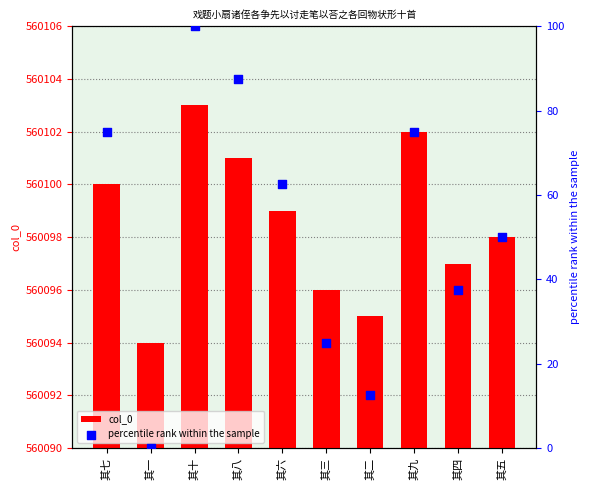

Which series contains the lowest Y value?

percentile rank within the sample